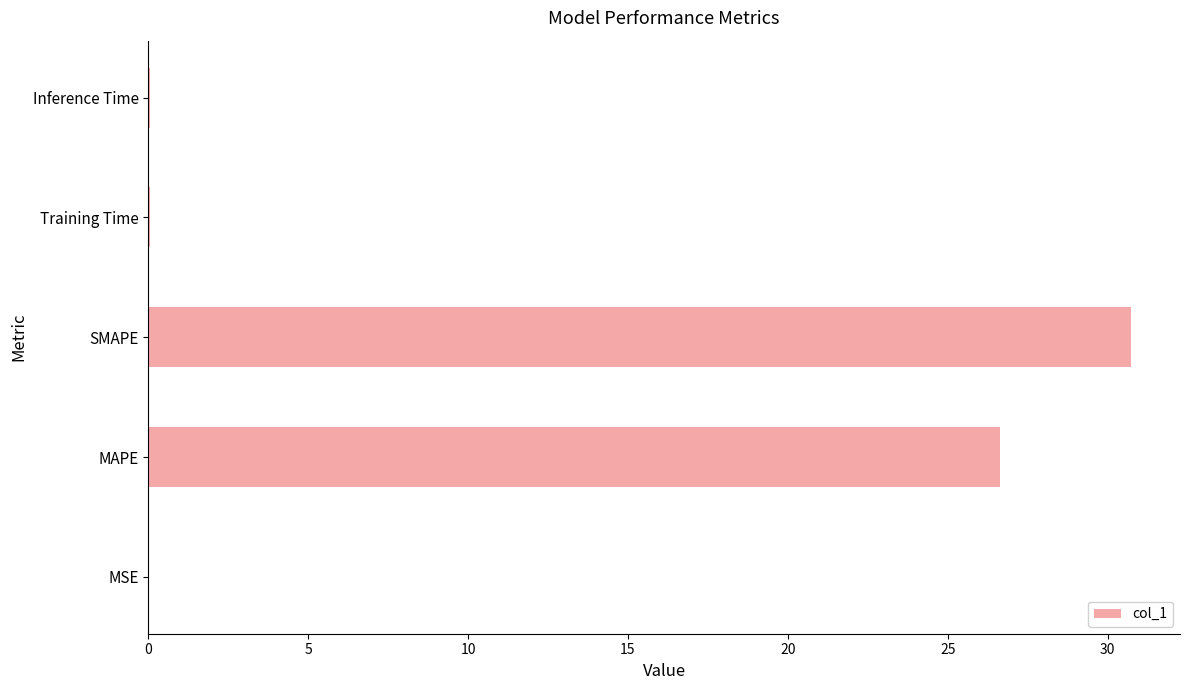

Where is the data nearest to the value 15?

MAPE